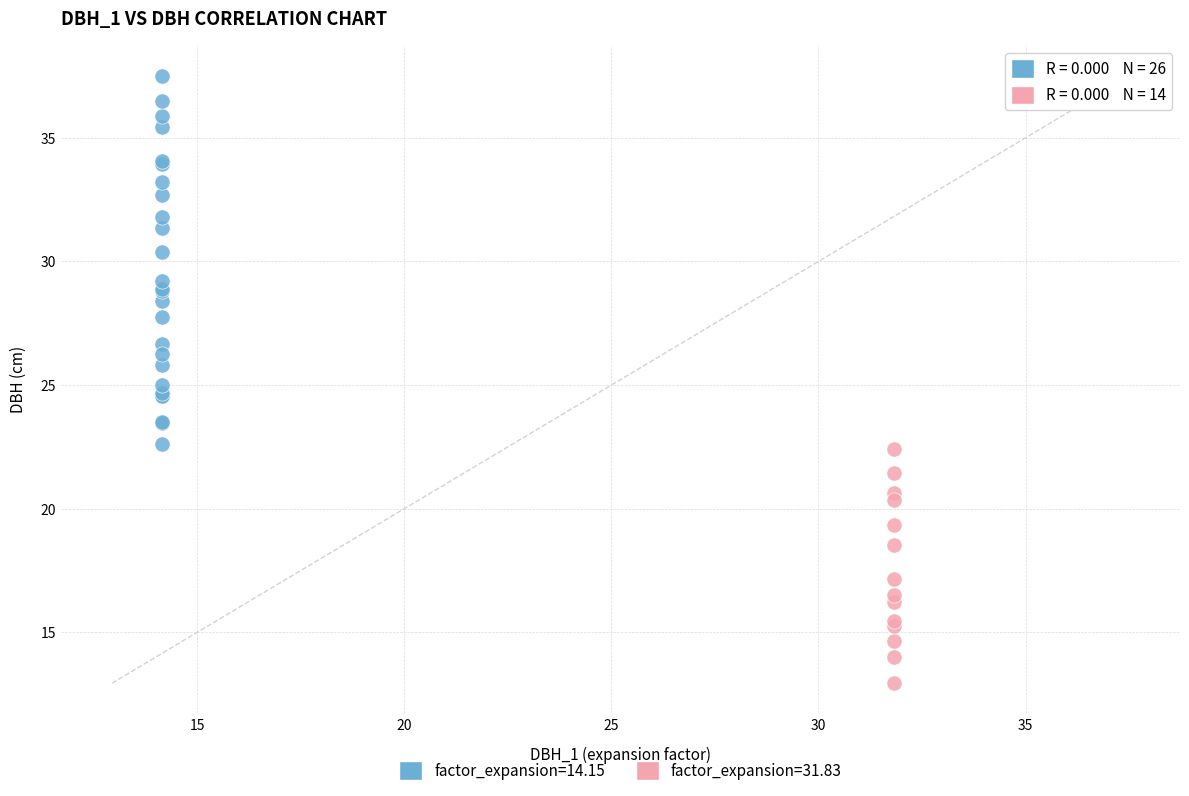

Which series has the largest Y range (max minus min)?

factor_expansion=14.15